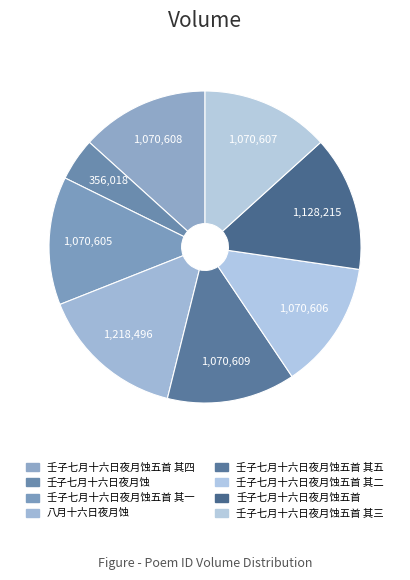

Count the number of slices in the pie.

8